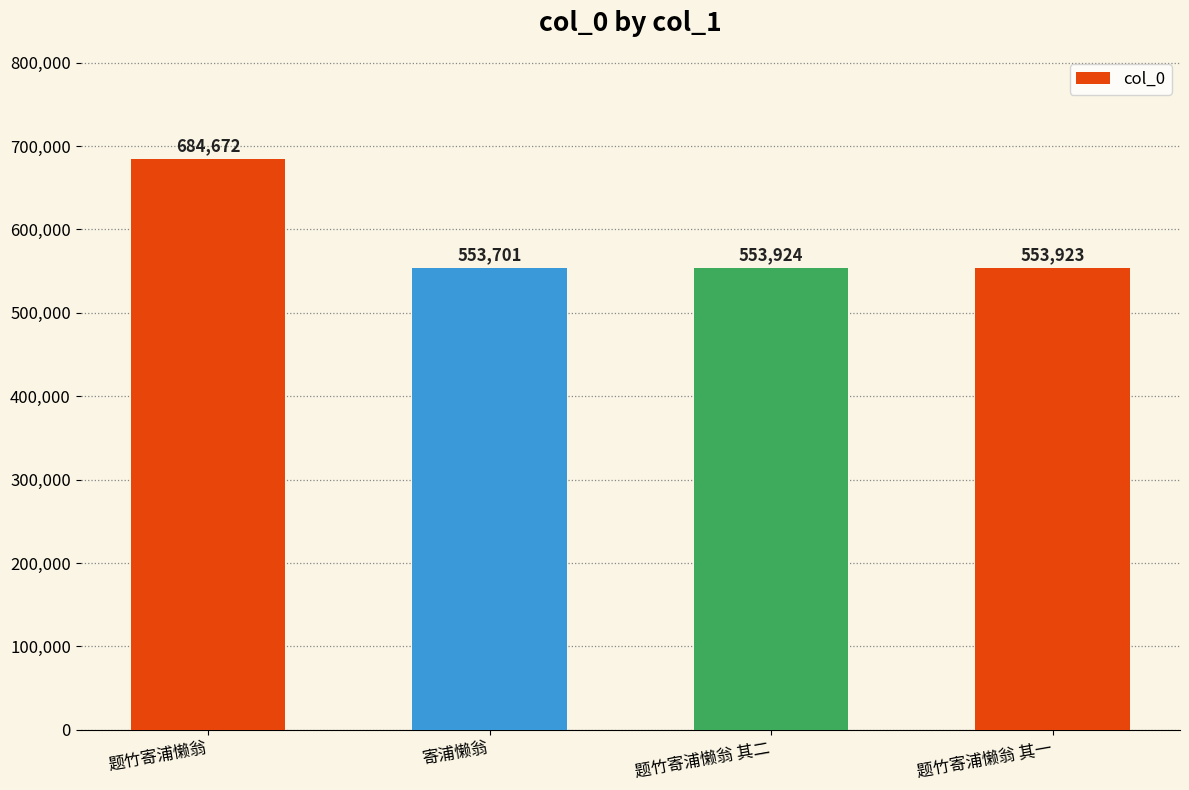

Which has a higher value, 题竹寄浦懒翁 其二 or 题竹寄浦懒翁?

题竹寄浦懒翁